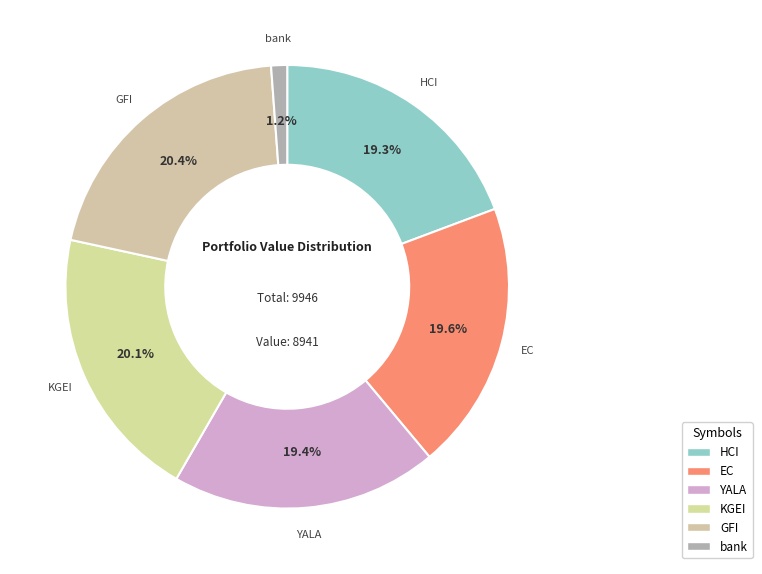

Is there a majority slice in this chart?

No